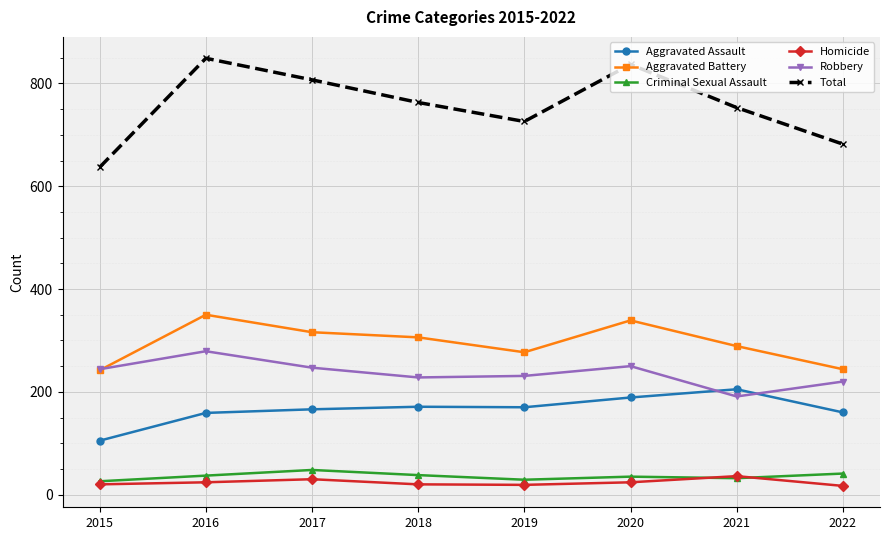

True or false: Aggravated Assault and Criminal Sexual Assault cross at least once.

False